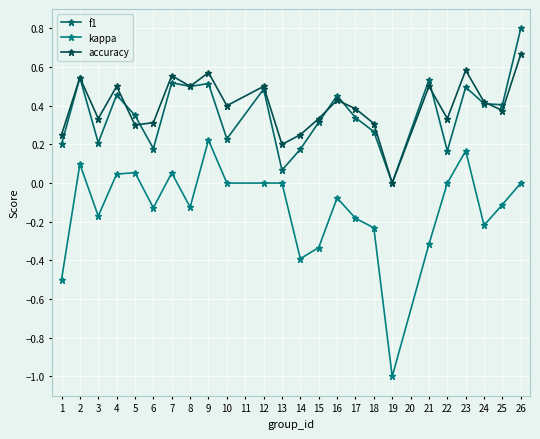

How many categories are shown in the chart?

24